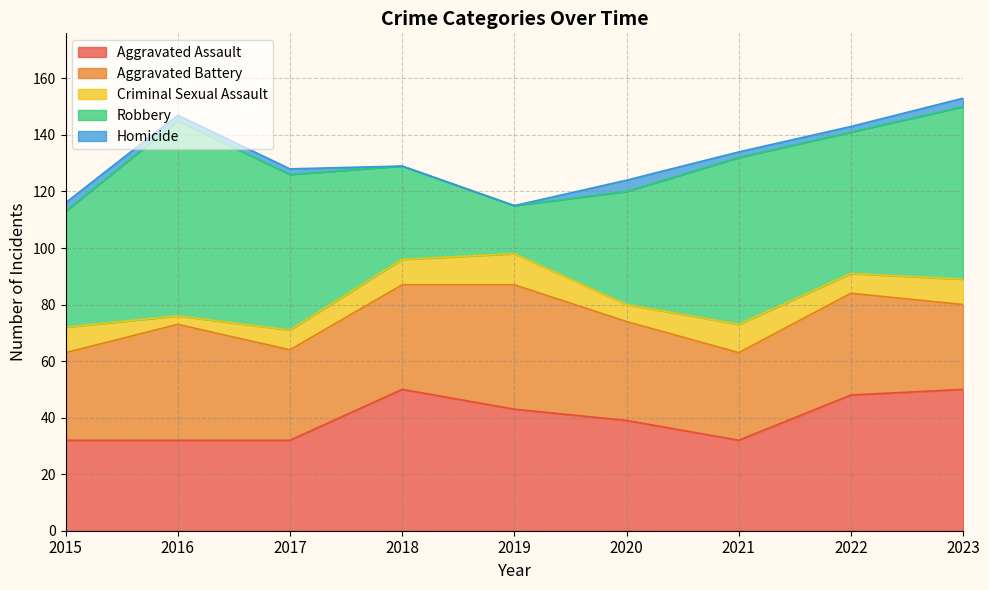

True or false: Homicide has more than 2 interior local peaks.

False